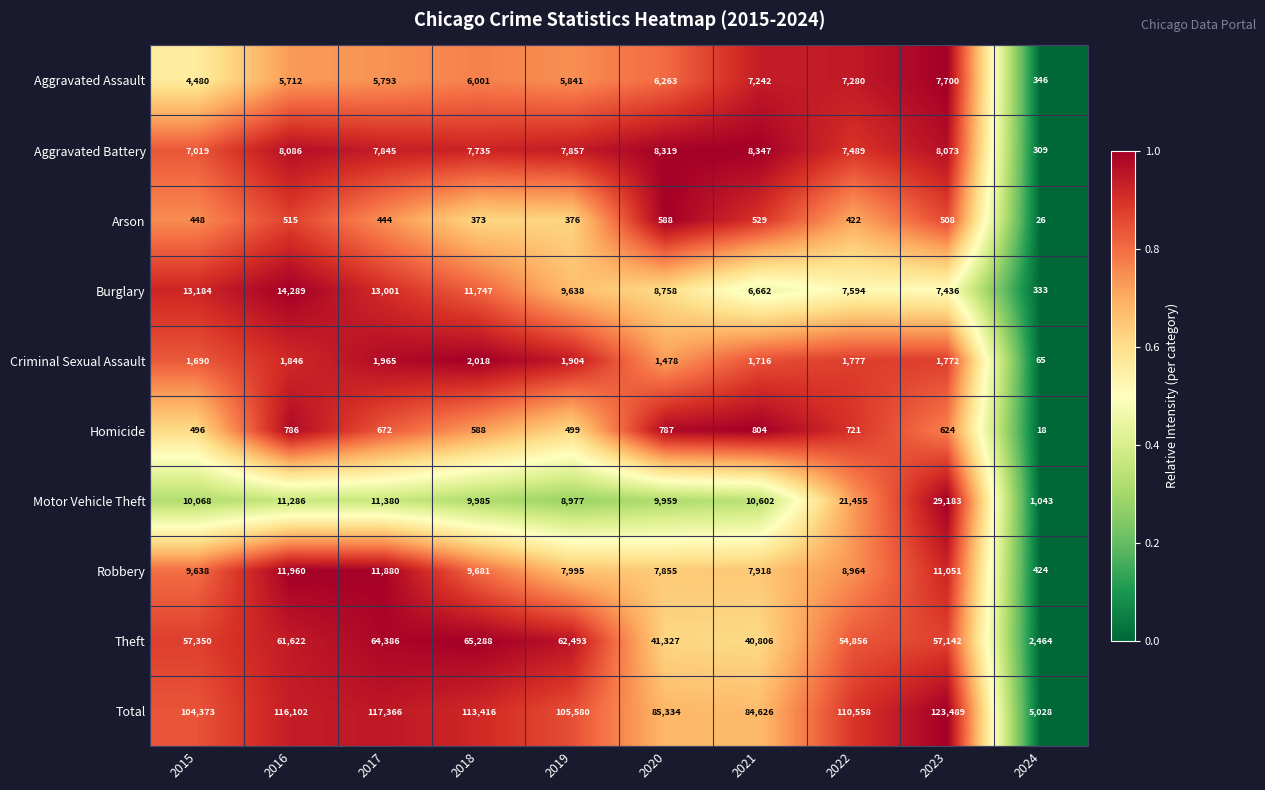

What is the spread (max minus min) of values at 2024?

5010